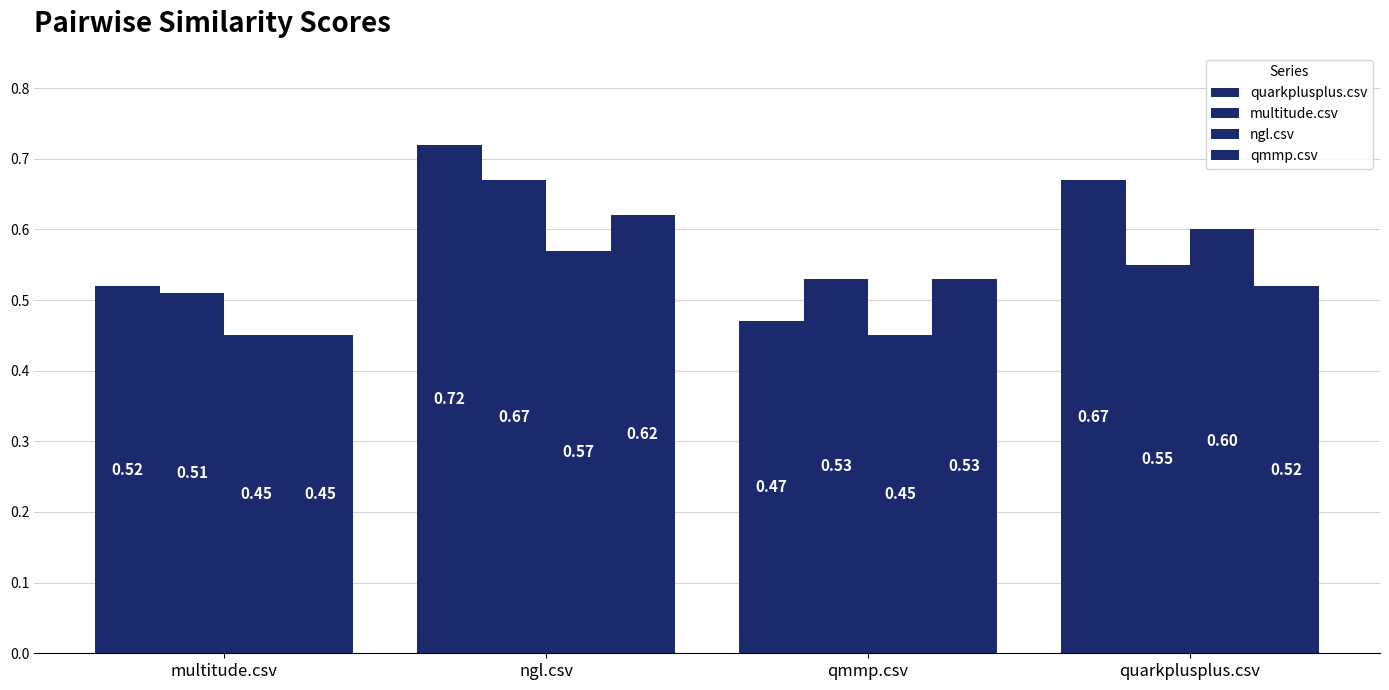

What is the spread (max minus min) of values at ngl.csv?

0.2